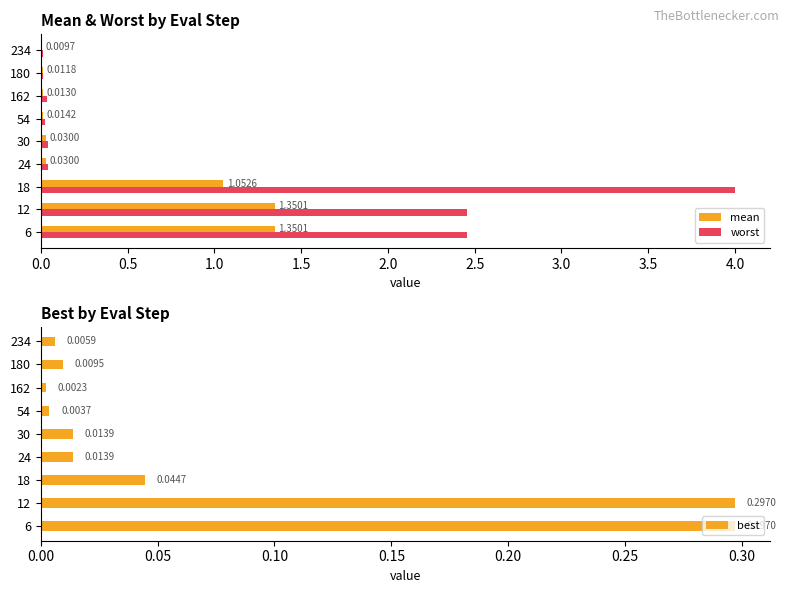

Where is best nearest to the value 0?

162